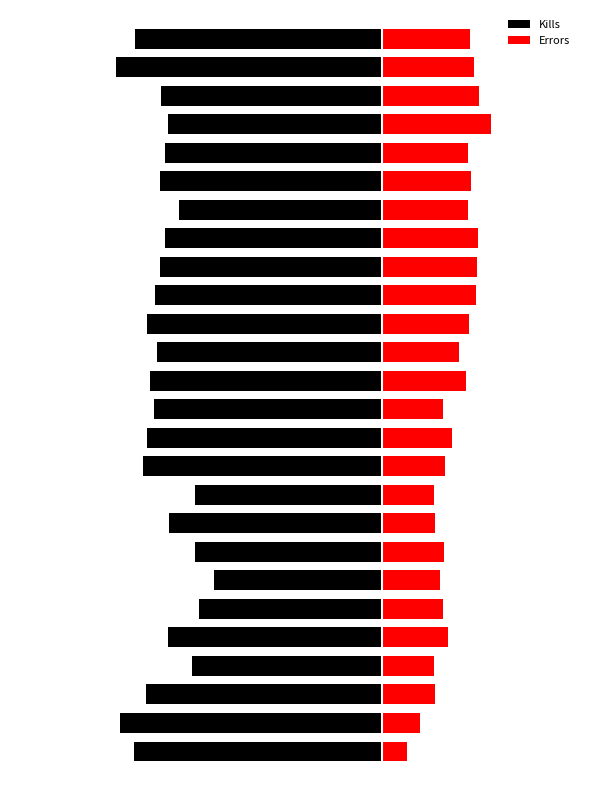

How many groups of bars are there?

26